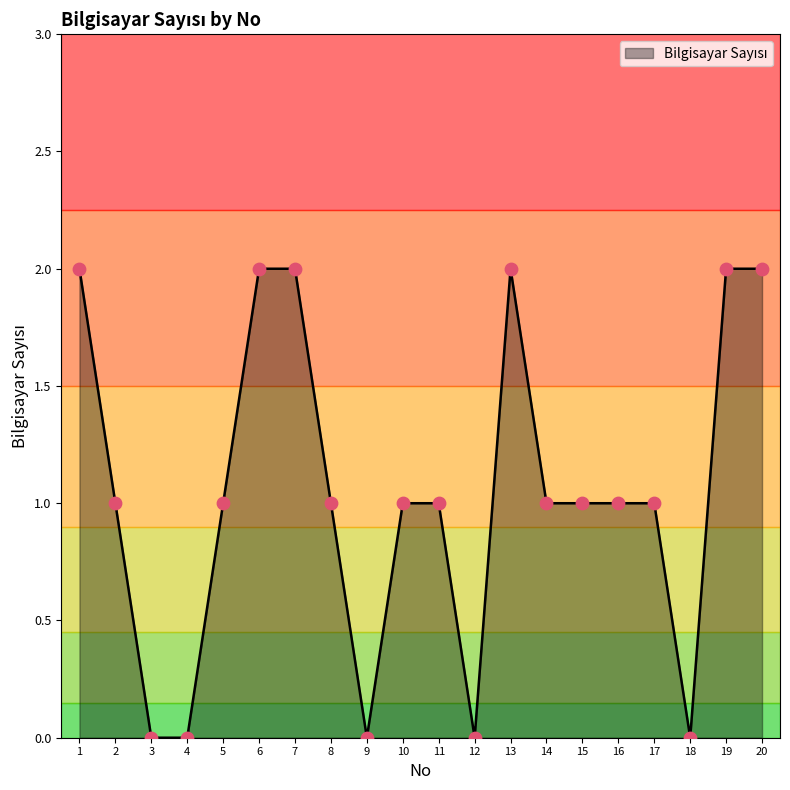

Approximately how many times larger is the value at 16 compared to 20?

0.5